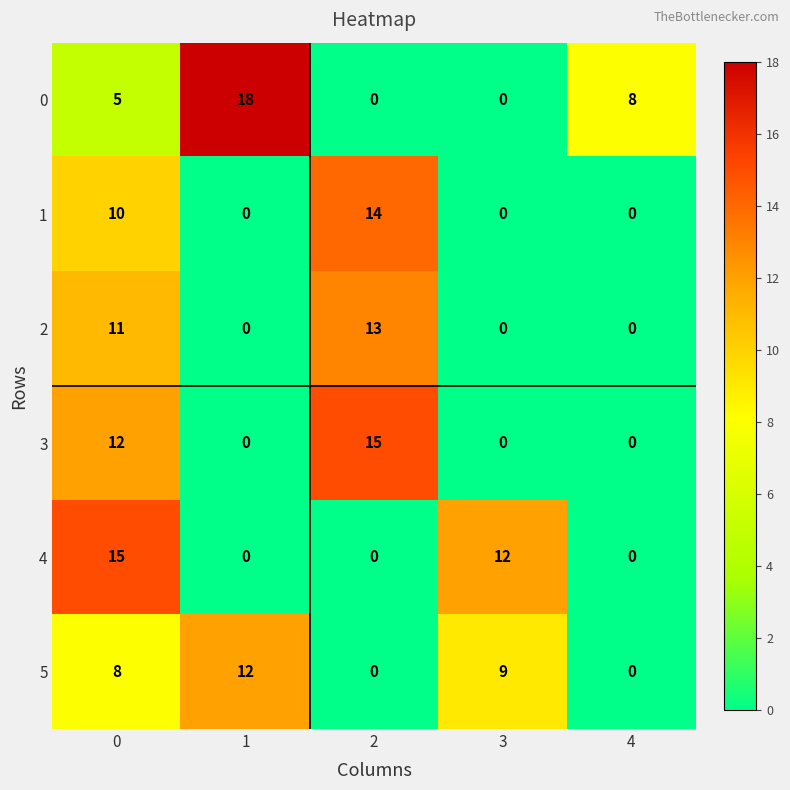

What is the total value across all series at 1?

30